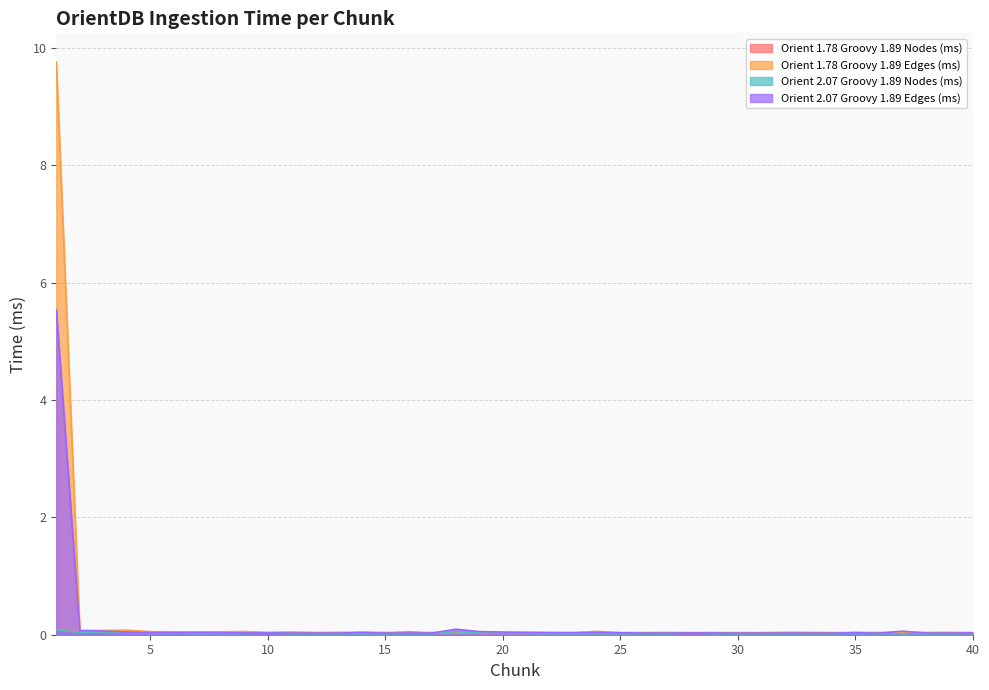

At how many categories does at least one series exceed 9?

1